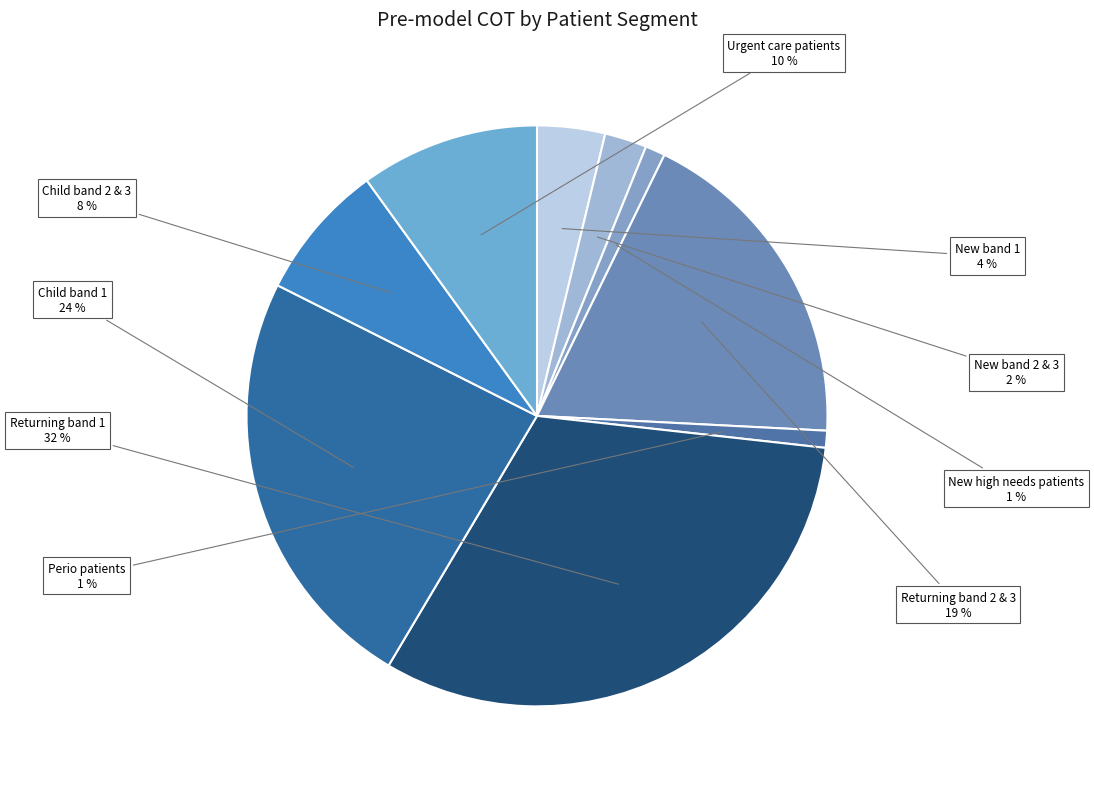

What percentage is the New band 1 slice, to the nearest percent?

4%